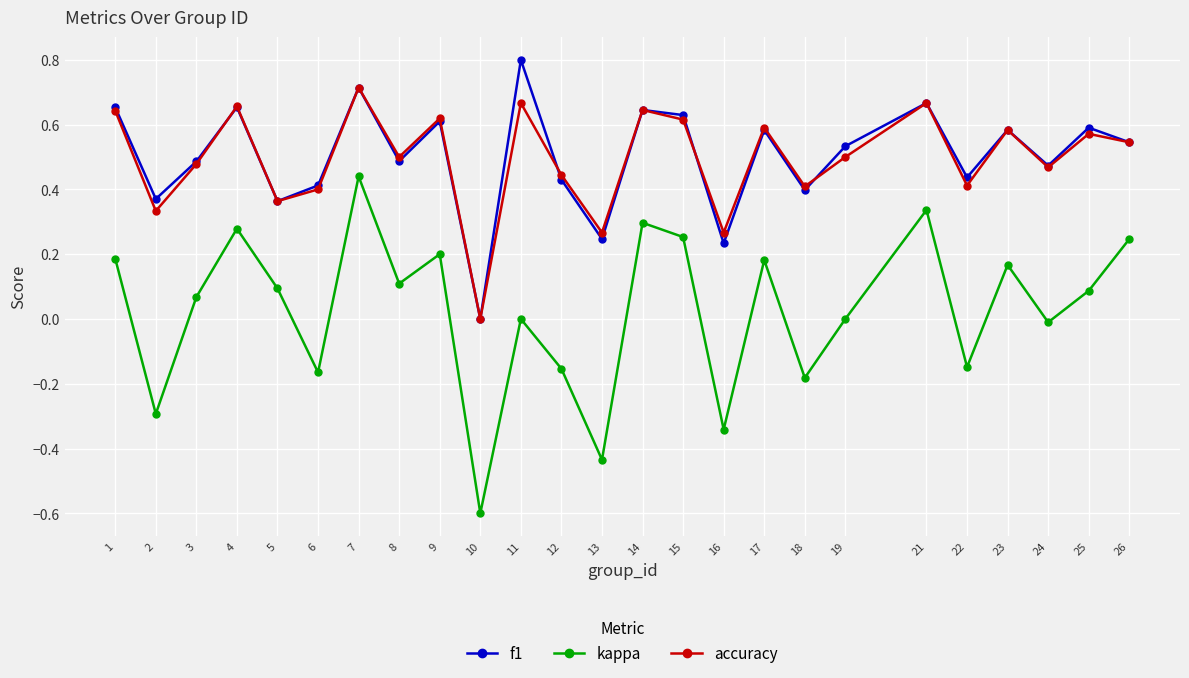

Between 3 and 14, which series saw the biggest shift?

kappa